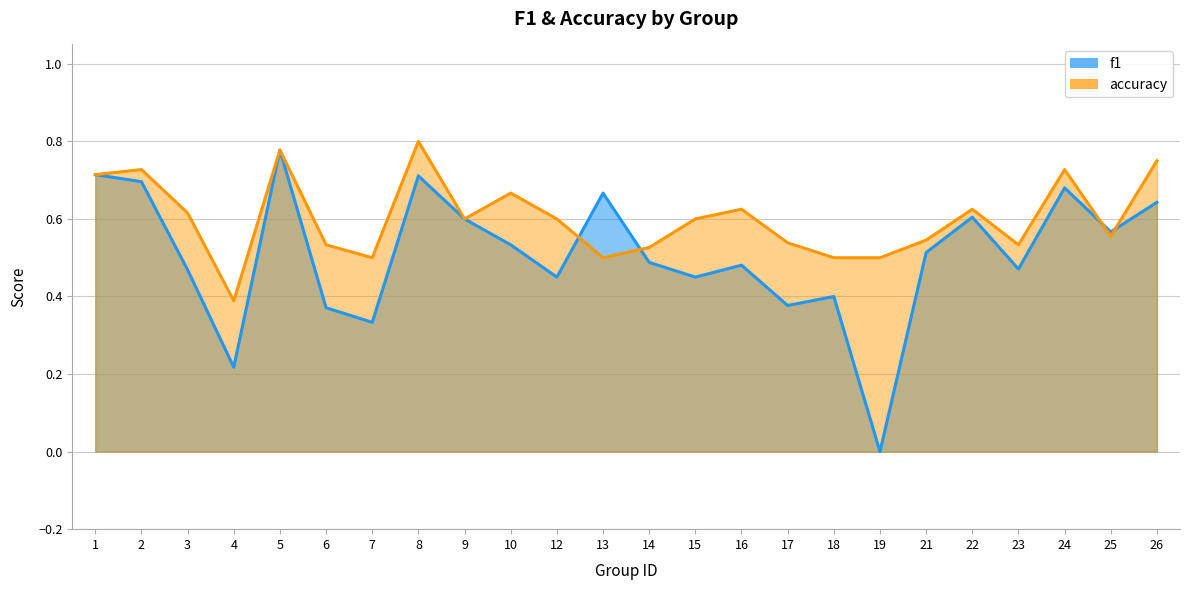

True or false: f1 has more than 1 interior local peaks.

True